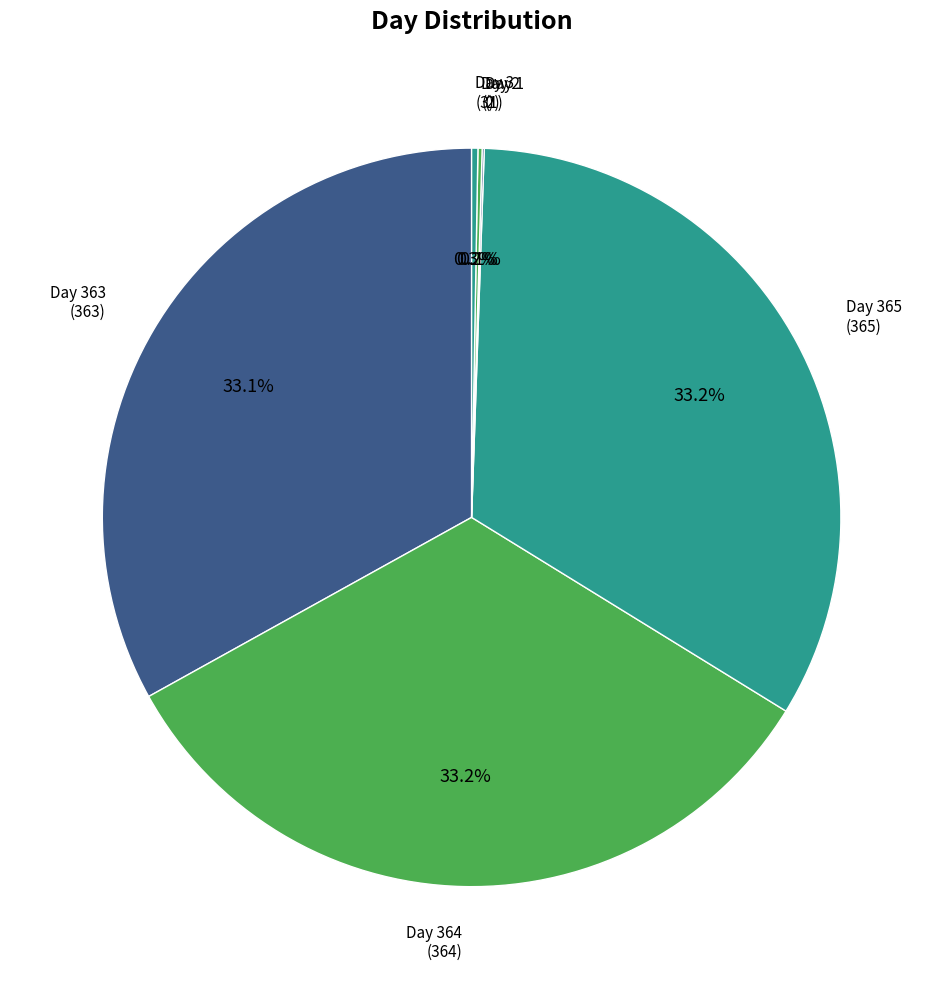

Rank the categories by value from highest to lowest.

Day 365, Day 364, Day 363, Day 3, Day 2, Day 1